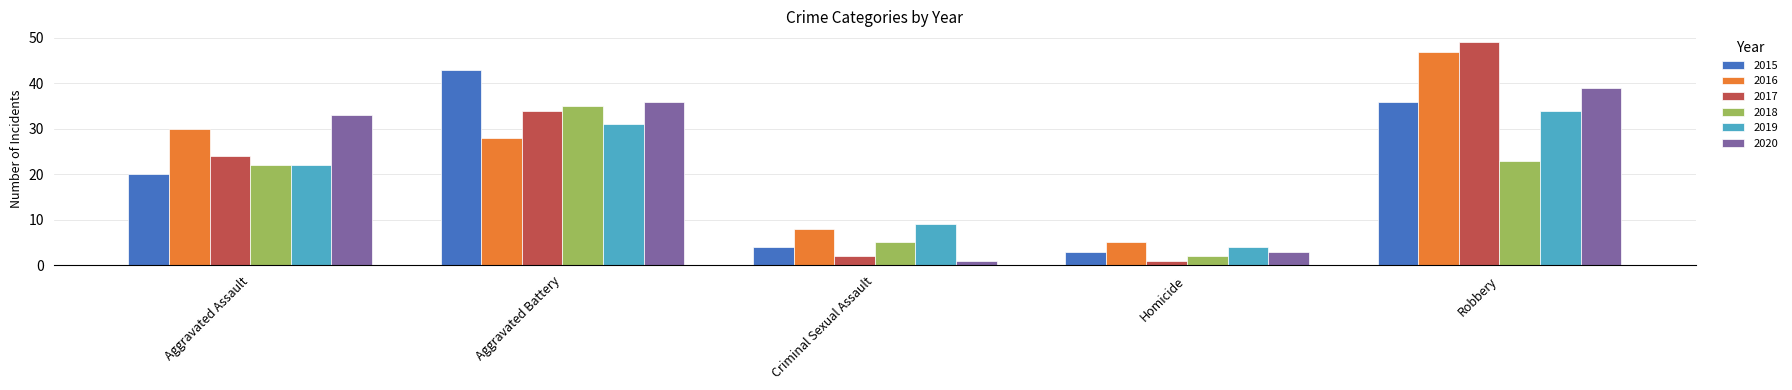

What is the difference between the maximum and second lowest values in the 2018 series?

30